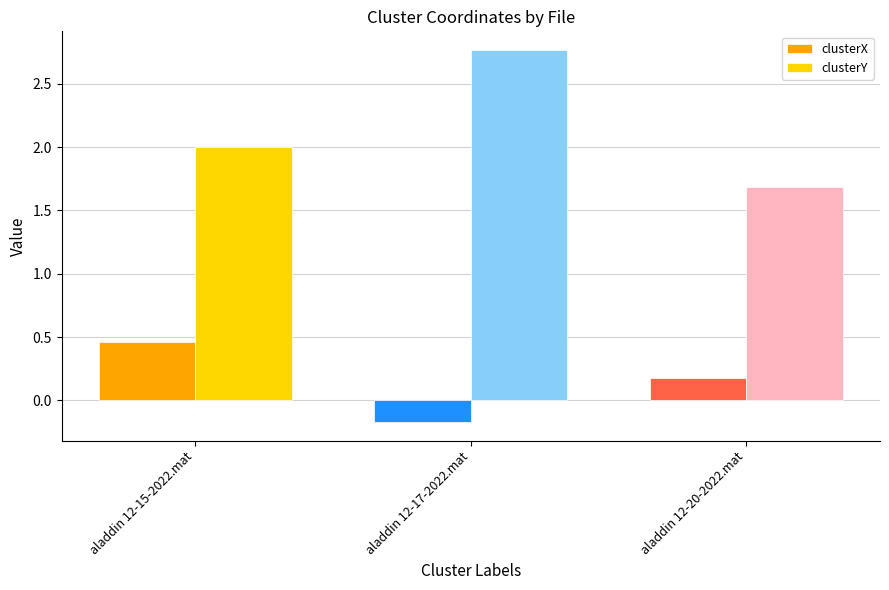

Between aladdin 12-17-2022.mat and aladdin 12-20-2022.mat, which series saw the biggest shift?

clusterY